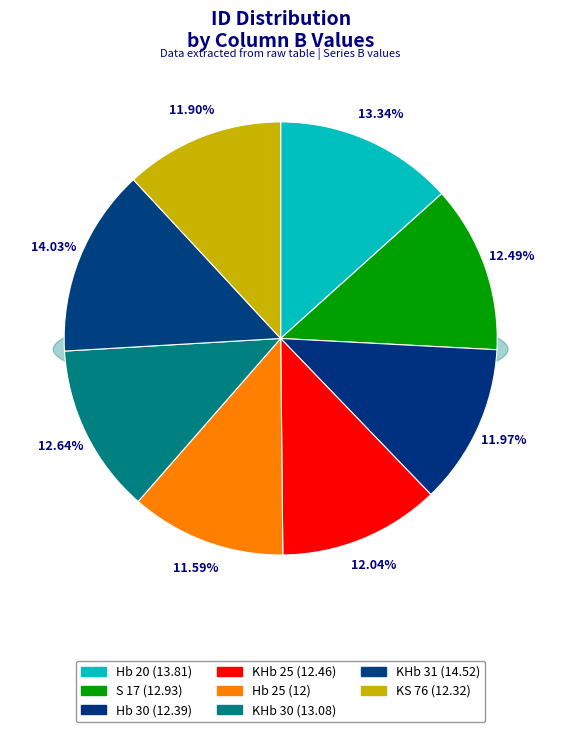

Which category has the biggest portion of the pie?

KHb 31